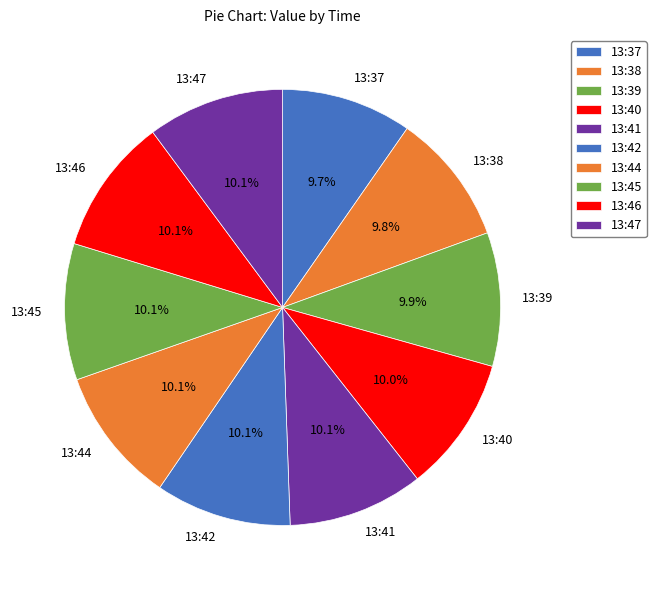

Is there a majority slice in this chart?

No